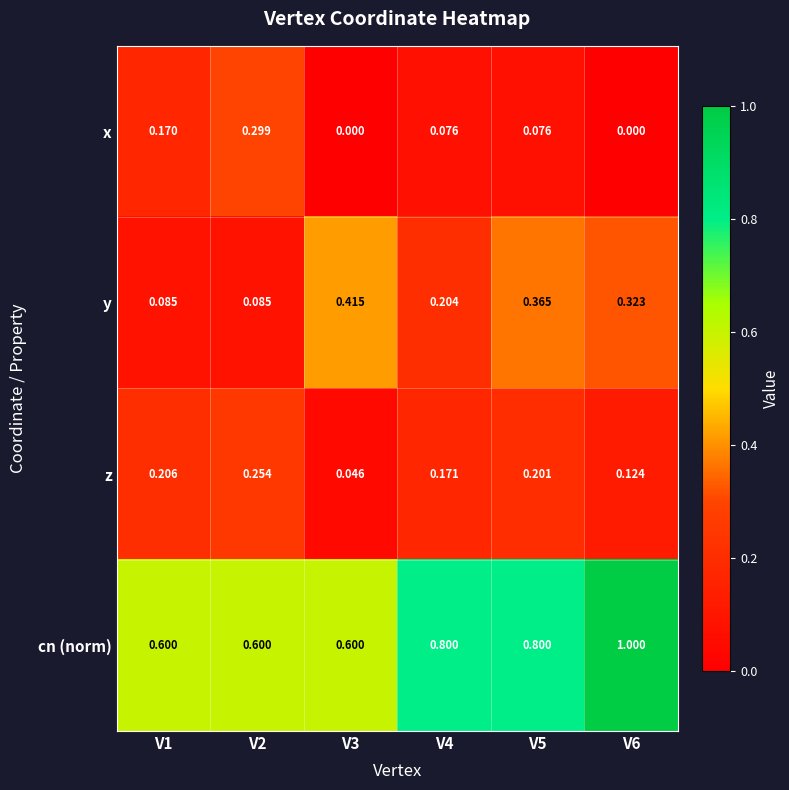

Is the value of cn (norm) at V6 greater than the value of y at V6?

Yes